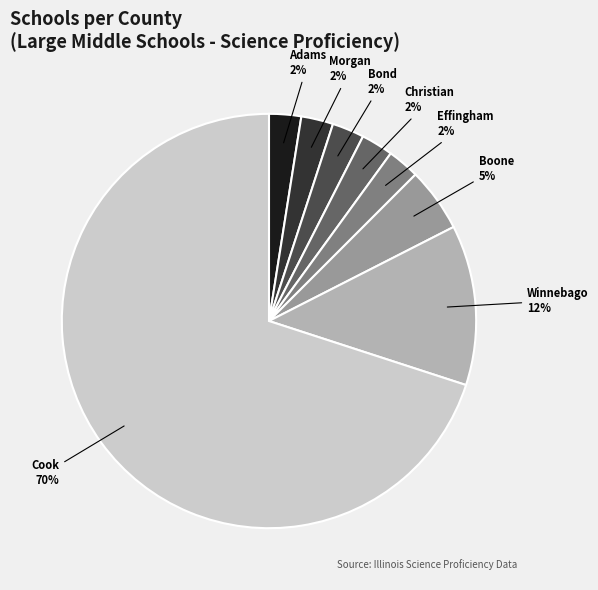

Between Winnebago and Effingham, which is larger?

Winnebago